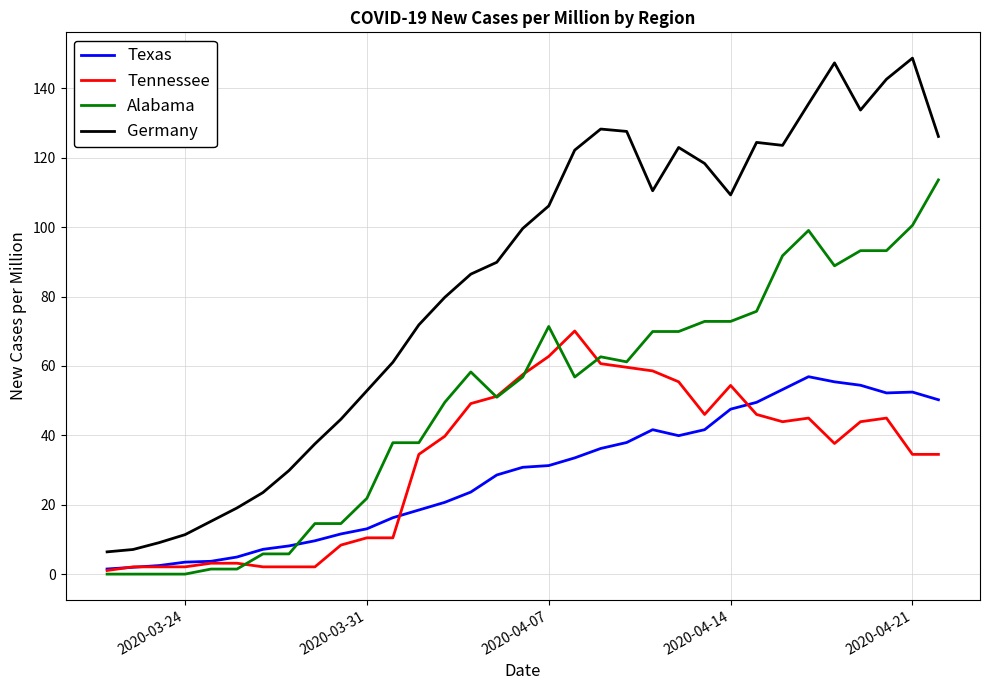

Which series has the largest total across all categories?

Germany